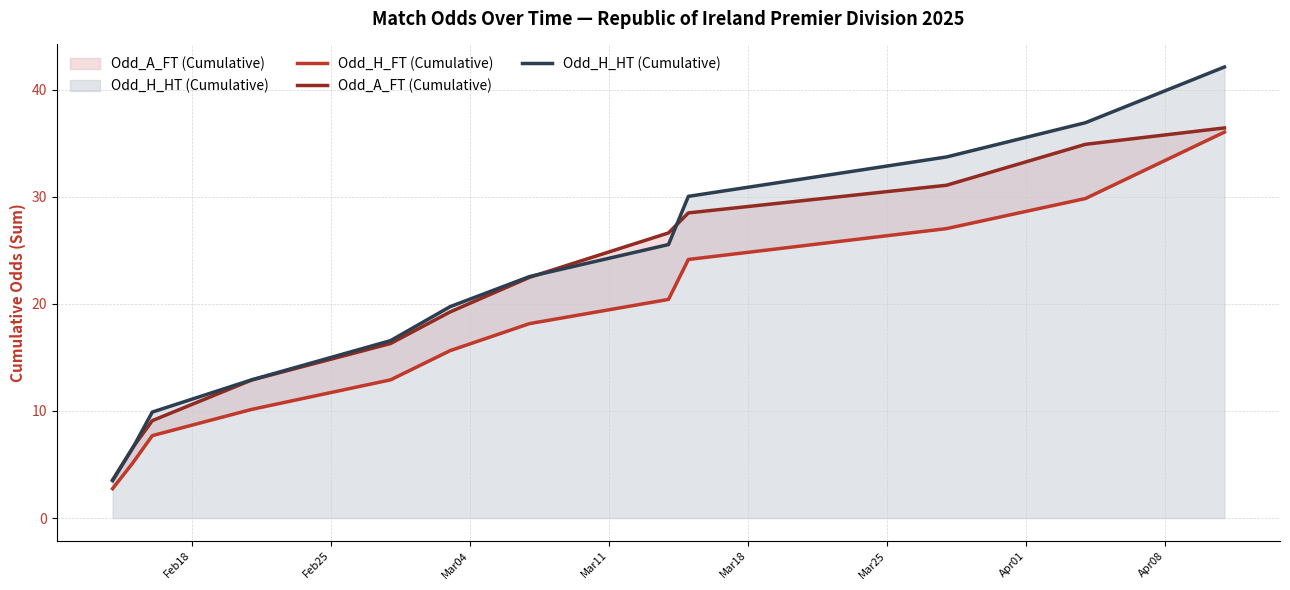

How many data points in Odd_H_FT (Cumulative) are less than 18?

6